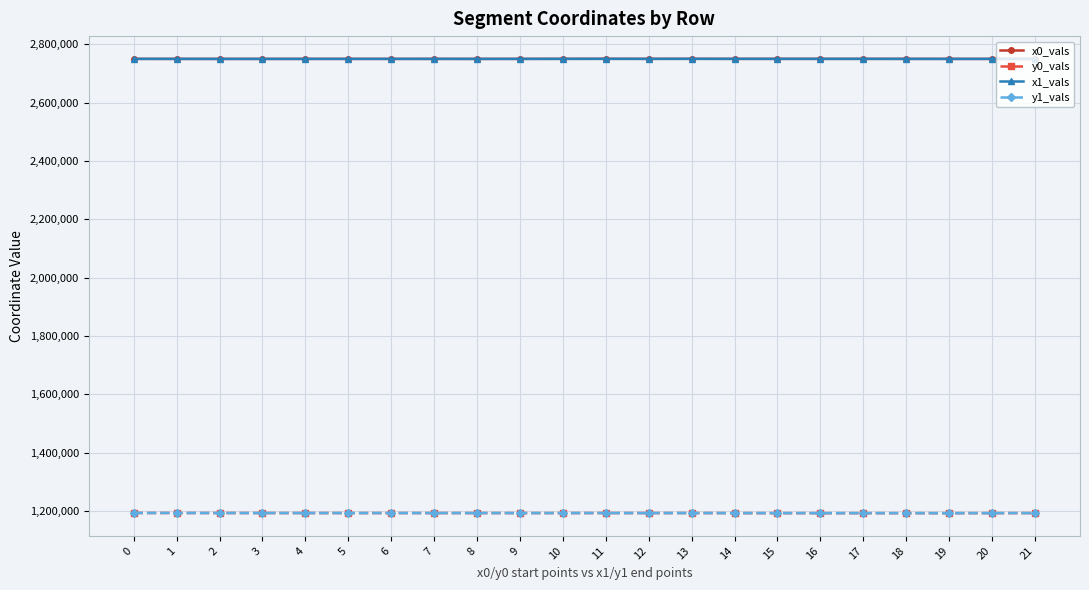

What is the difference between the highest and lowest values at 14?

1557613.2